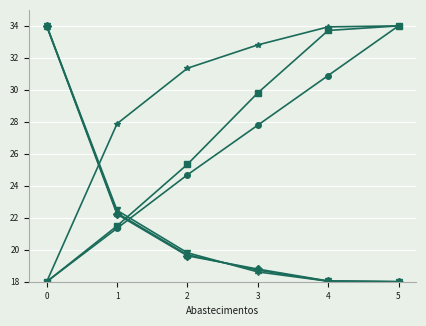

What is the total value across all series at 4?

152.7